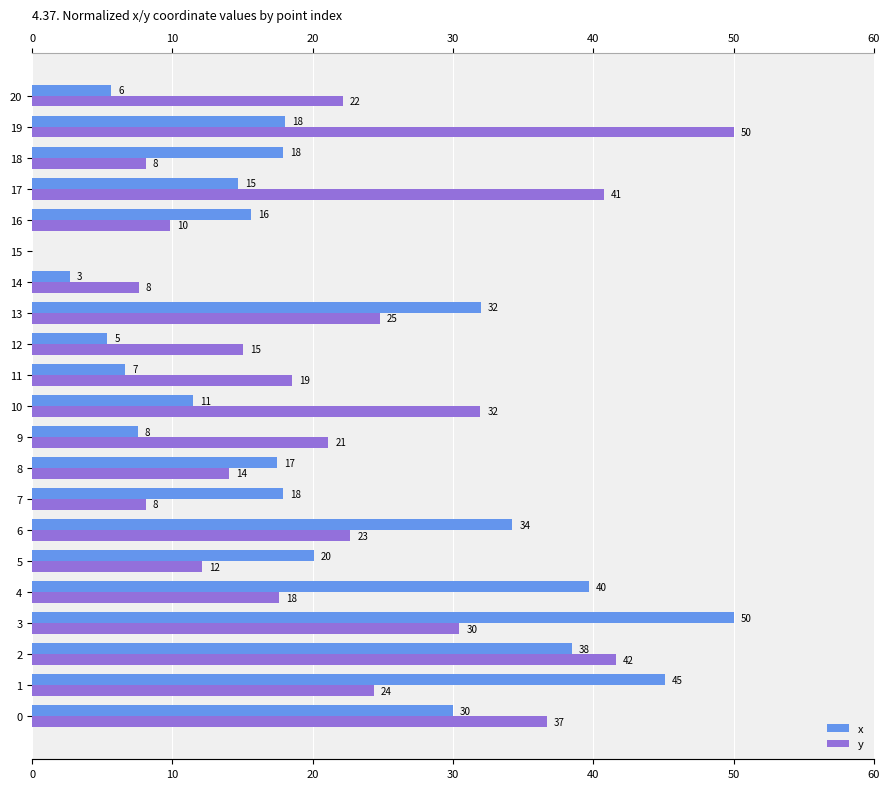

What is the average value of the y series?

21.8